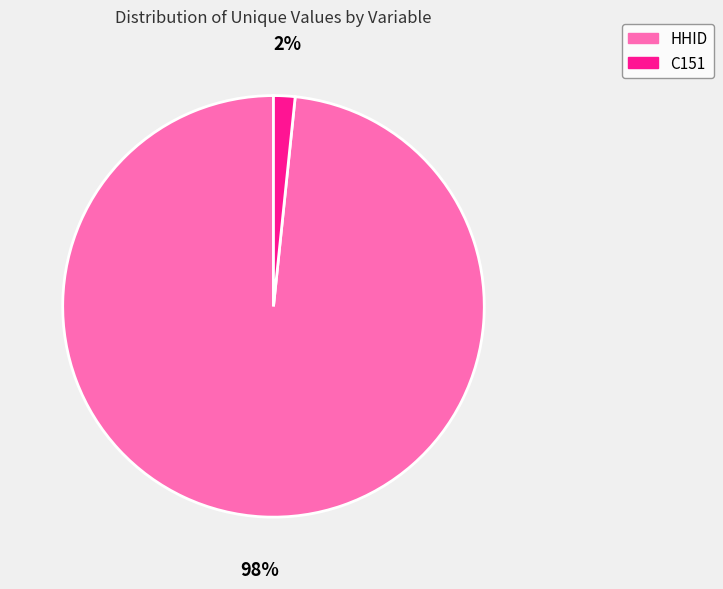

Do HHID and C151 together represent more than half of the pie?

Yes